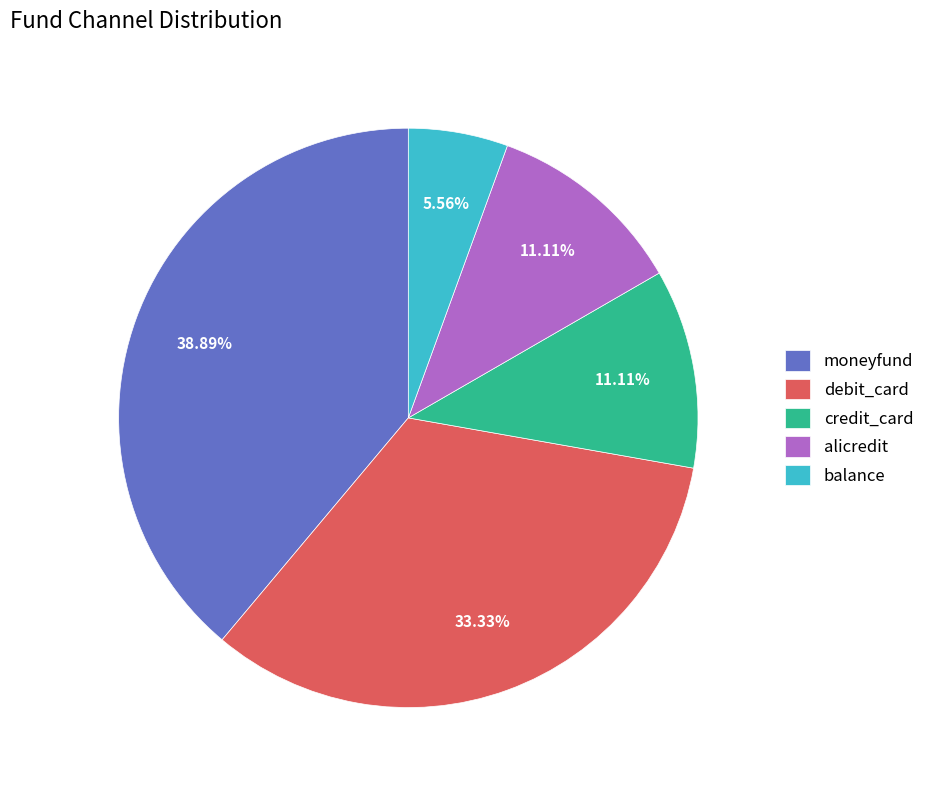

To the nearest percent, what is the average slice percentage?

20%